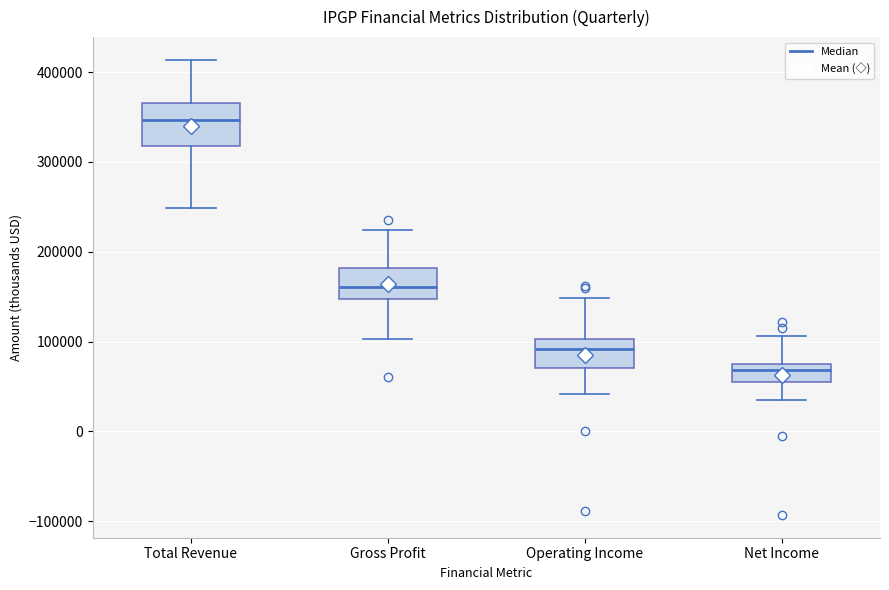

Reading left to right, transcribe this box plot: for each box, give where its median line is, the range the box spans, and where its two whiskers end, as read against the y-axis. The values are not printed on the chart, so give them approximately, as read against the axis.

Total Revenue: median 350000, box 320000 to 370000, whiskers 250000 to 410000
Gross Profit: median 160000, box 150000 to 180000, whiskers 100000 to 220000
Operating Income: median 90000, box 70000 to 100000, whiskers 40000 to 150000
Net Income: median 70000, box 50000 to 80000, whiskers 40000 to 110000